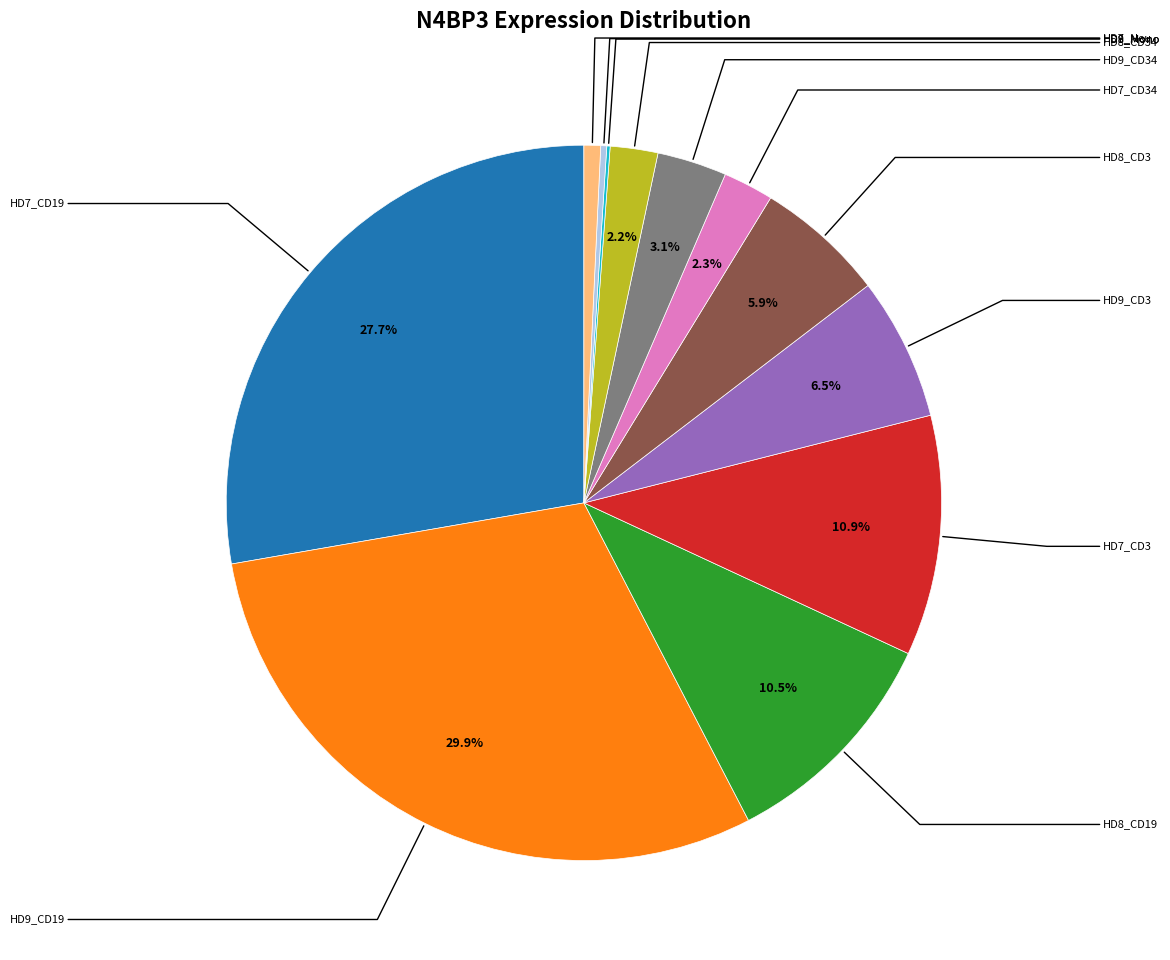

Is there any slice that represents more than half of the pie?

No